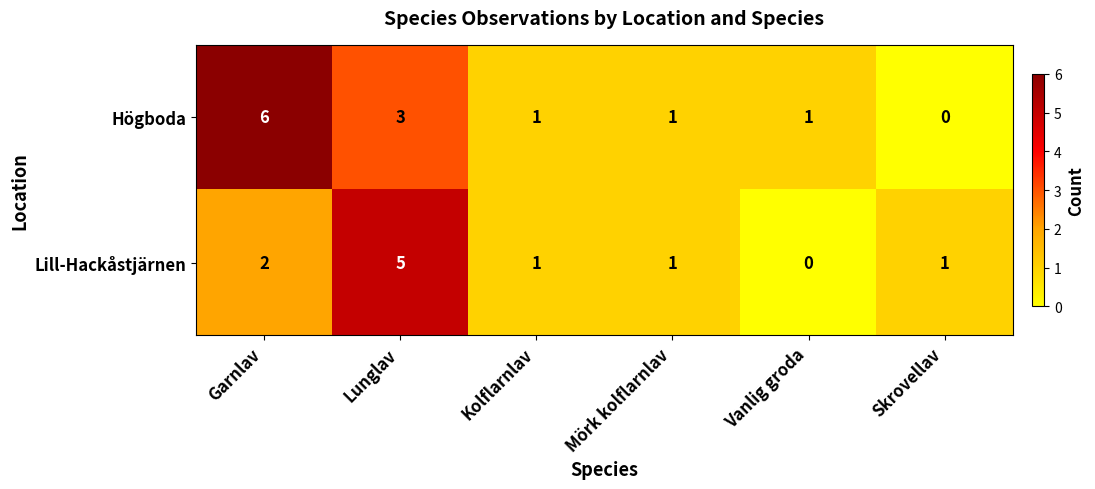

Which series has the largest range (max minus min)?

Högboda